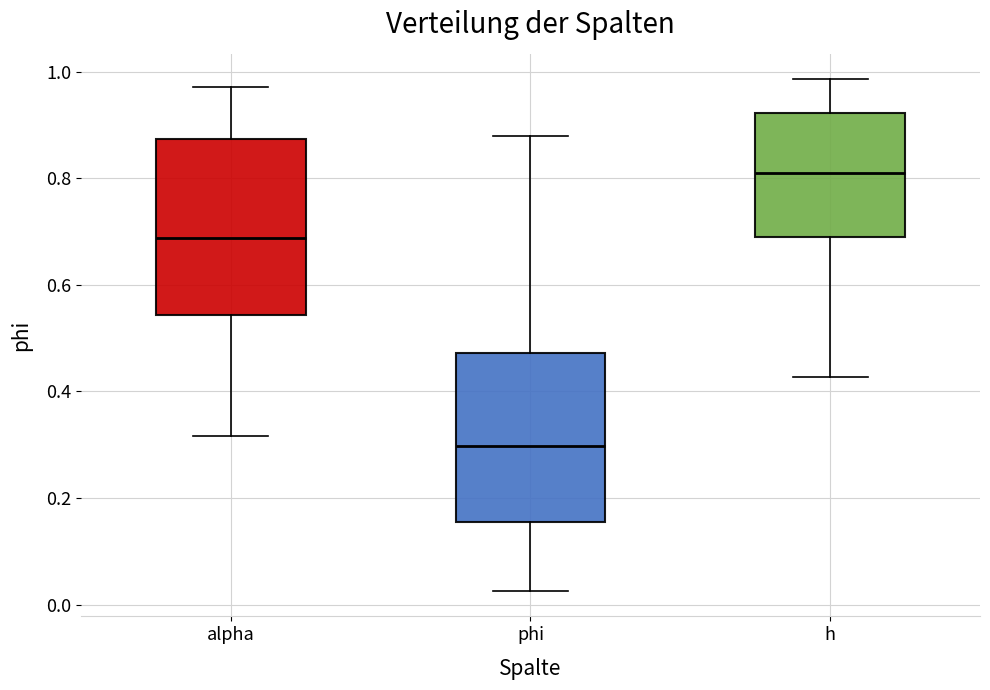

Where does the upper whisker of the box for alpha end on the y-axis? The values are not printed on the chart, so give them approximately, as read against the axis.

0.98